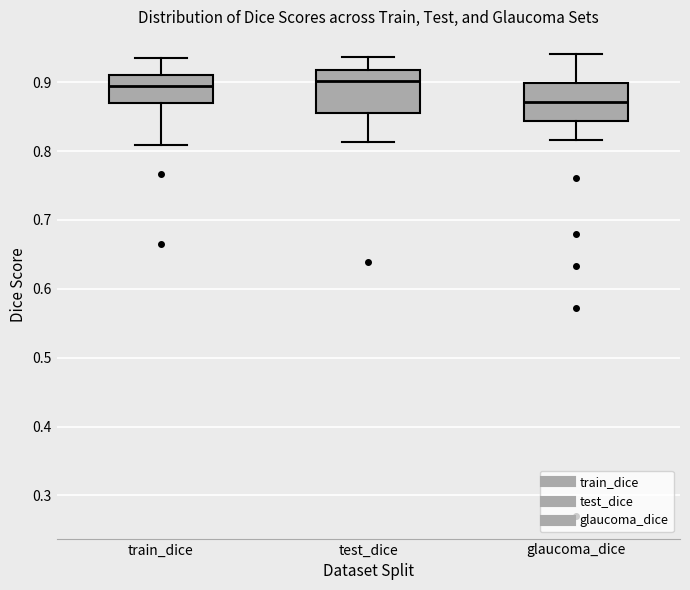

Where does the lower whisker of the box for glaucoma_dice end on the y-axis? The values are not printed on the chart, so give them approximately, as read against the axis.

0.82